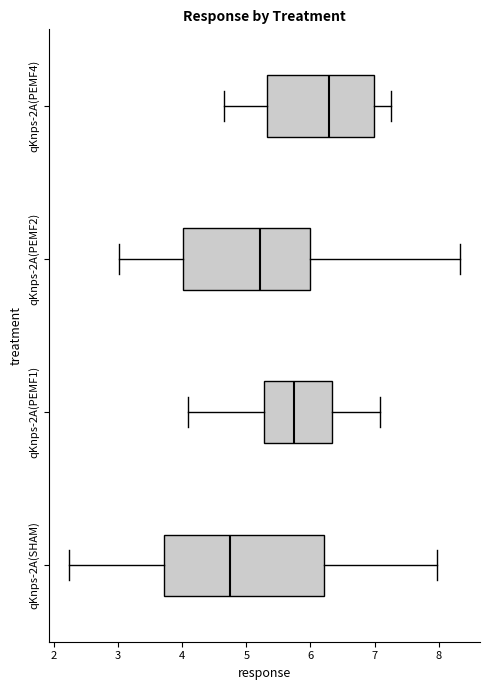

Which box's median line is the furthest to the right?

qKnps-2A(PEMF4)